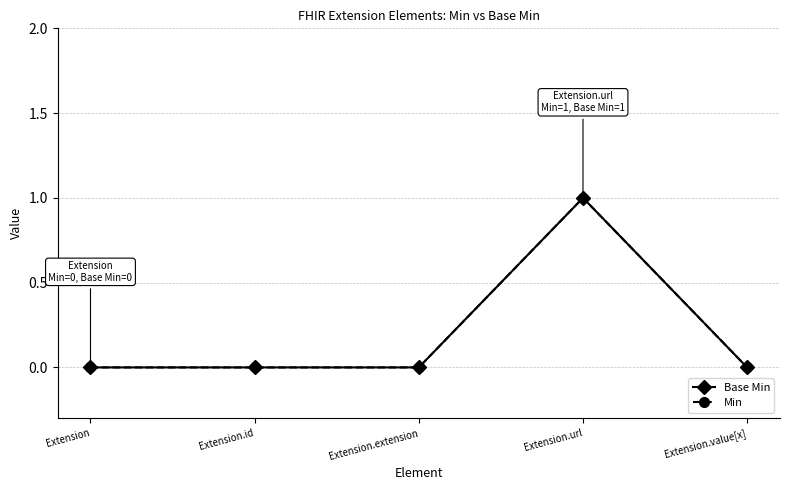

True or false: Min has more than 1 points higher than both neighbors.

False